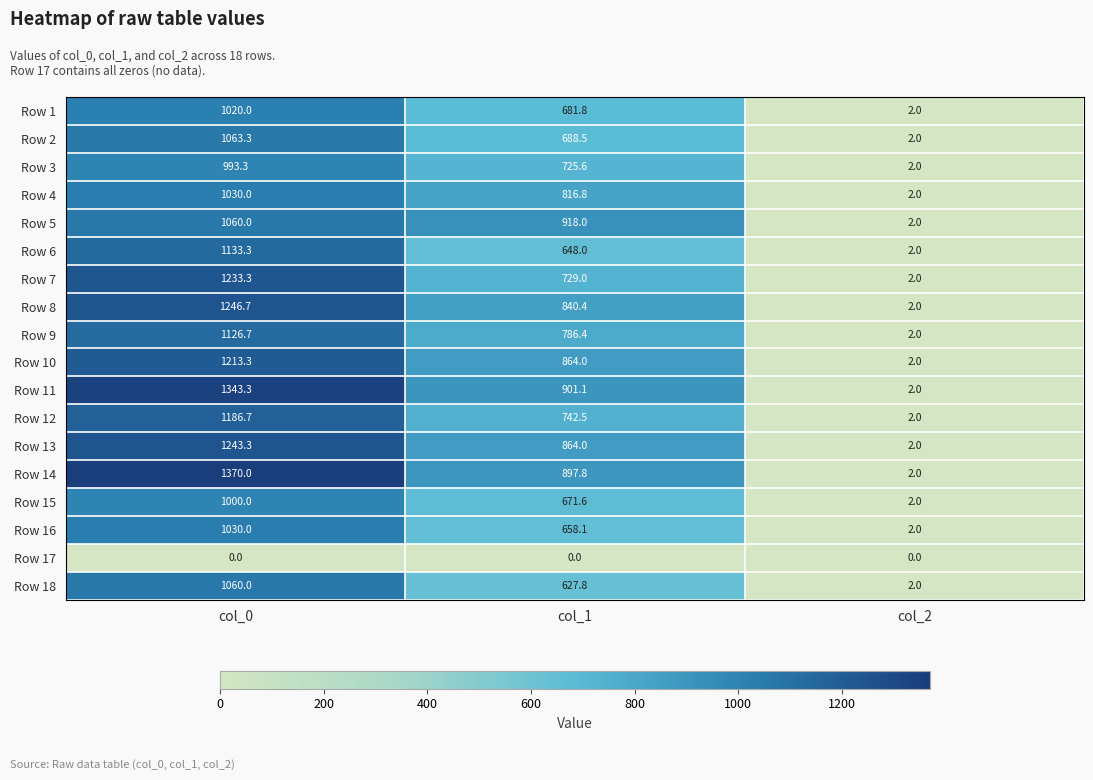

At how many categories does at least one series exceed 630?

2